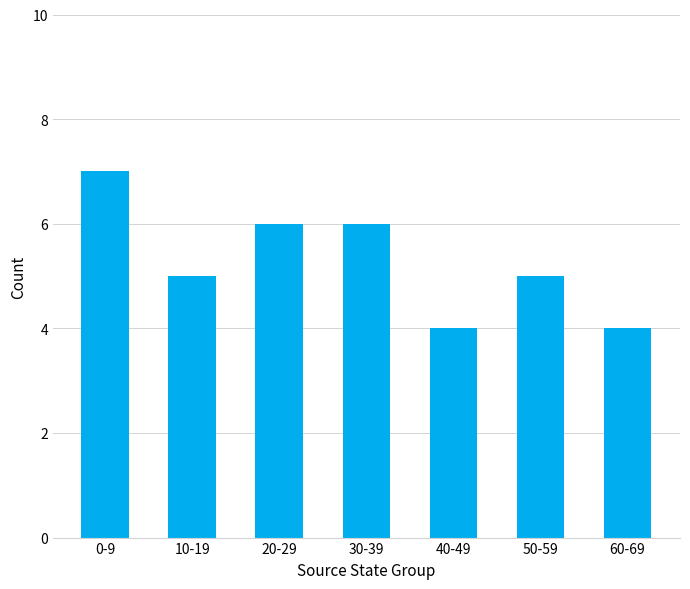

The chart shows a value of 9 at 30-39. True or false?

False